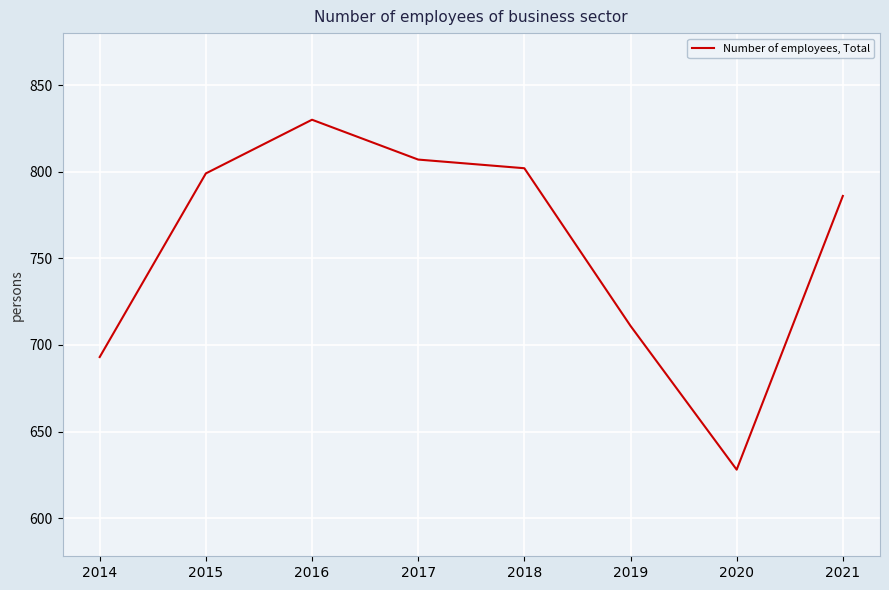

Reading right to left, list all the values displayed in this chart.

2021=786	2020=628	2019=711	2018=802	2017=807	2016=830	2015=799	2014=693